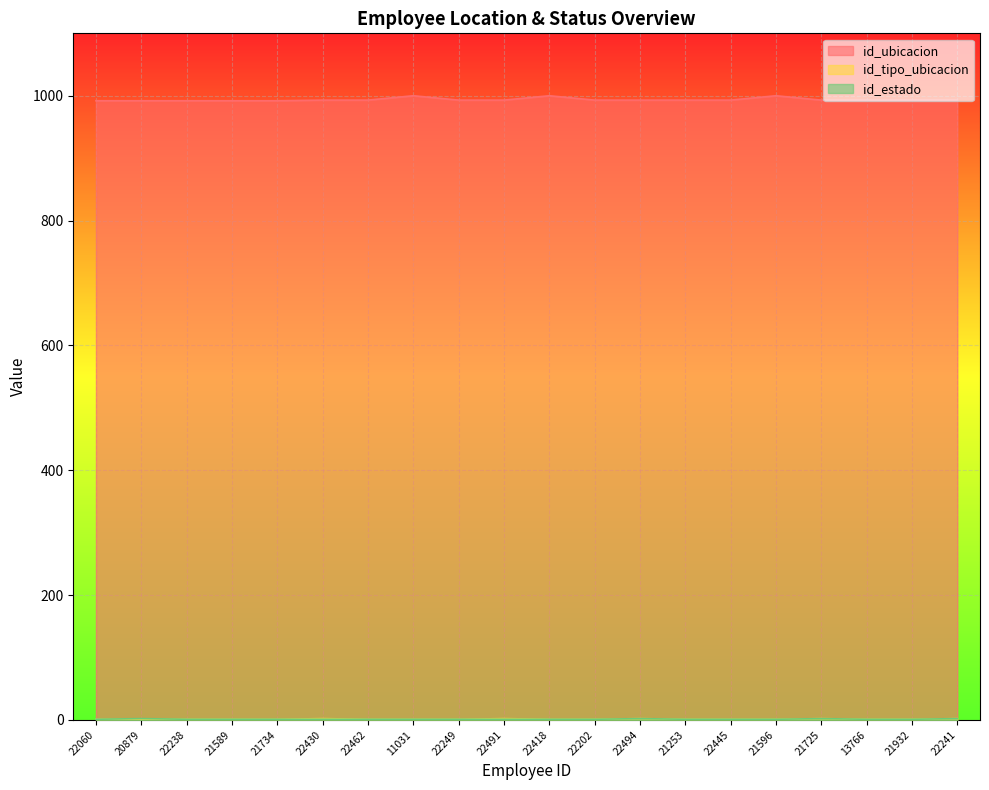

Reading right to left, transcribe all the data shown in this chart.

id_ubicacion: 22241=993	21932=993	13766=993	21725=993	21596=1000	22445=993	21253=993	22494=993	22202=993	22418=1000	22491=993	22249=993	11031=1000	22462=993	22430=993	21734=992	21589=992	22238=992	20879=992	22060=992
id_tipo_ubicacion: 22241=2	21932=1	13766=1	21725=2	21596=1	22445=1	21253=1	22494=2	22202=1	22418=1	22491=2	22249=1	11031=1	22462=1	22430=2	21734=1	21589=1	22238=1	20879=1	22060=1
id_estado: 22241=2	21932=1	13766=1	21725=2	21596=1	22445=1	21253=1	22494=2	22202=1	22418=1	22491=1	22249=1	11031=1	22462=1	22430=1	21734=1	21589=1	22238=1	20879=2	22060=1